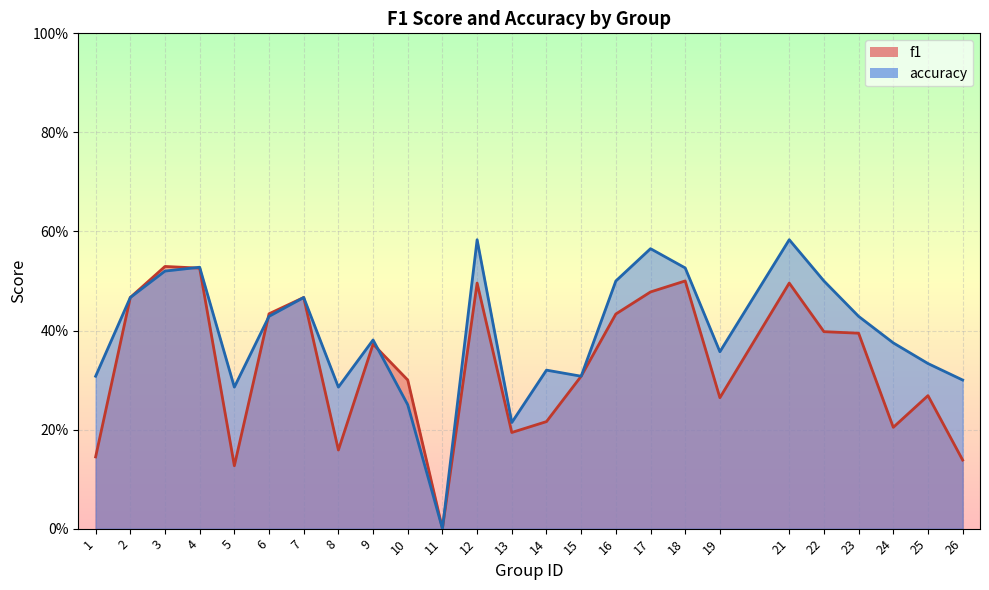

What is the value of the accuracy point at the 18th from the left?

0.5